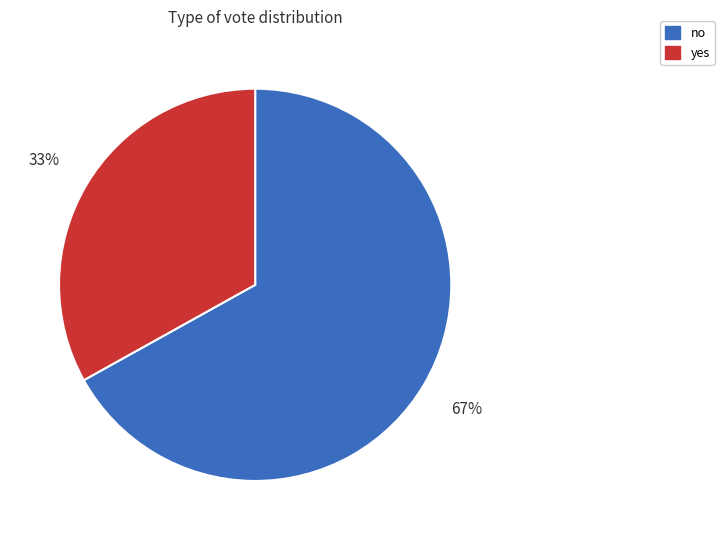

What is the majority slice?

no